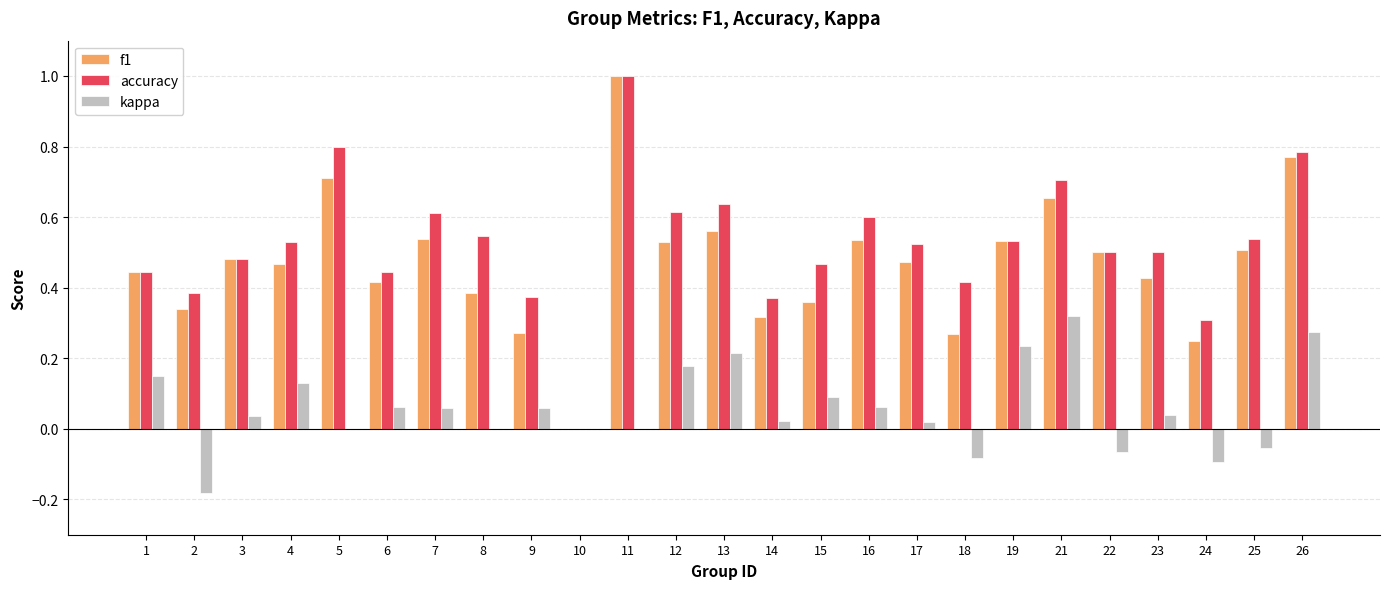

Which series has the largest total across all categories?

accuracy